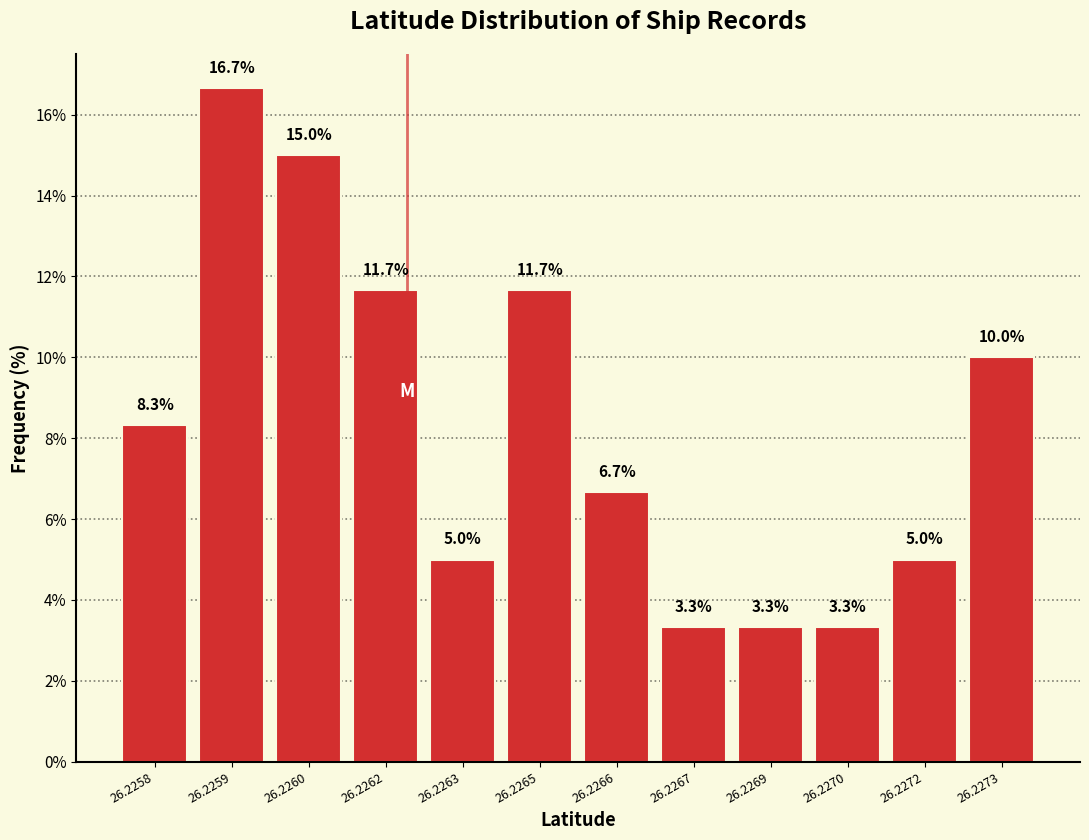

Reading left to right, list all the values displayed in this chart.

26.2258=8.3	26.2259=16.7	26.2260=15.0	26.2262=11.7	26.2263=5.0	26.2265=11.7	26.2266=6.7	26.2267=3.3	26.2269=3.3	26.2270=3.3	26.2272=5.0	26.2273=10.0